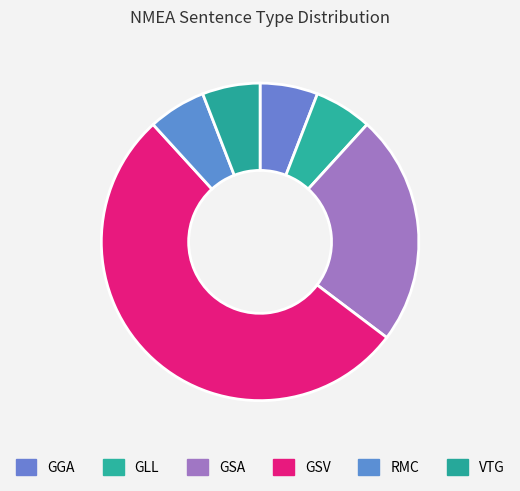

How many segments does this pie chart have?

6